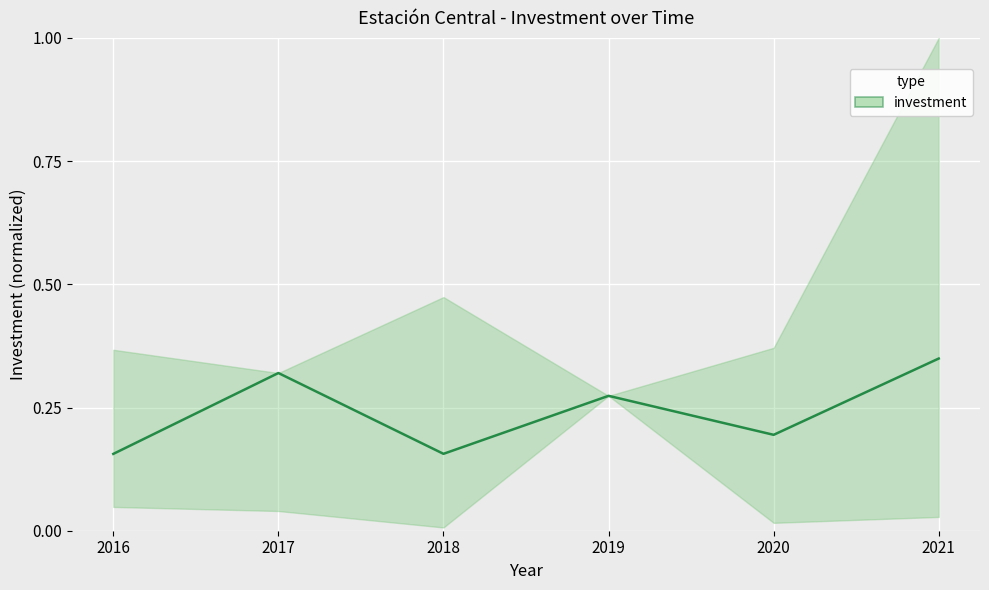

What is the sum of the values at 2021 and 2018?

0.5